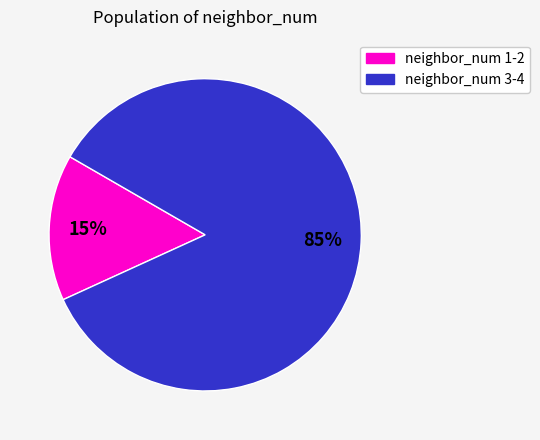

To the nearest percent, what is the difference between the largest and smallest slice percentages?

70%